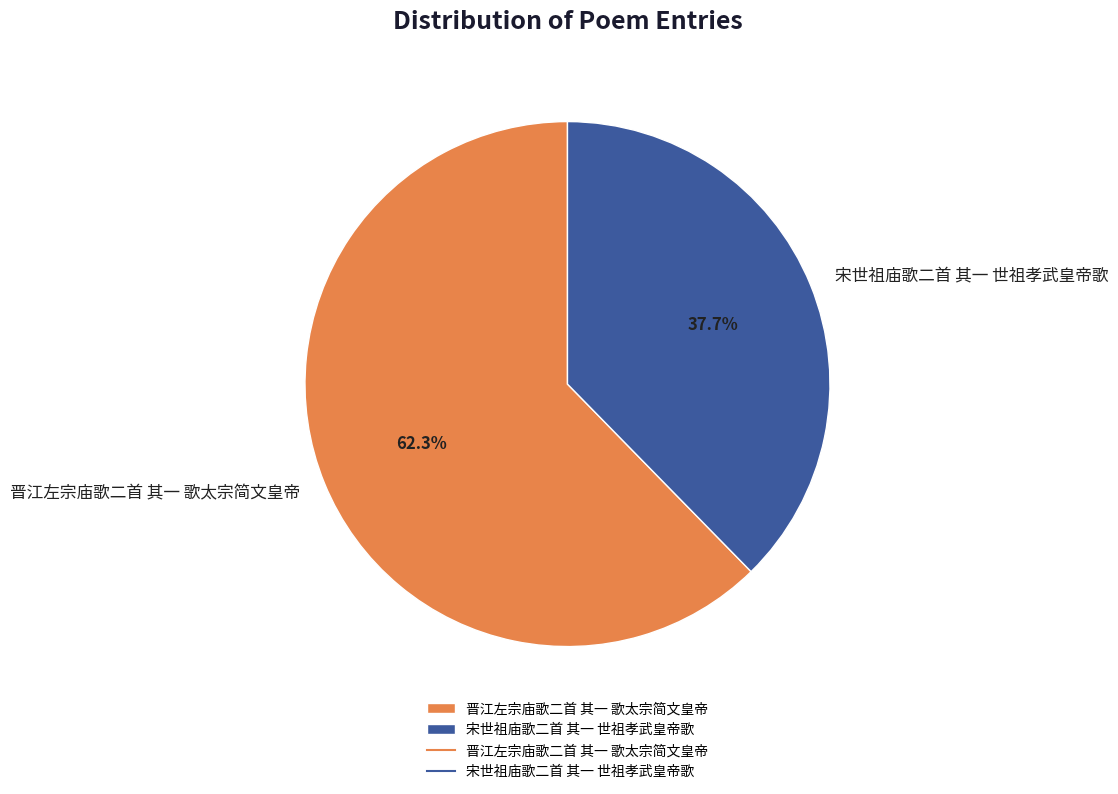

Is 宋世祖庙歌二首 其一 世祖孝武皇帝歌 the majority of the pie?

No